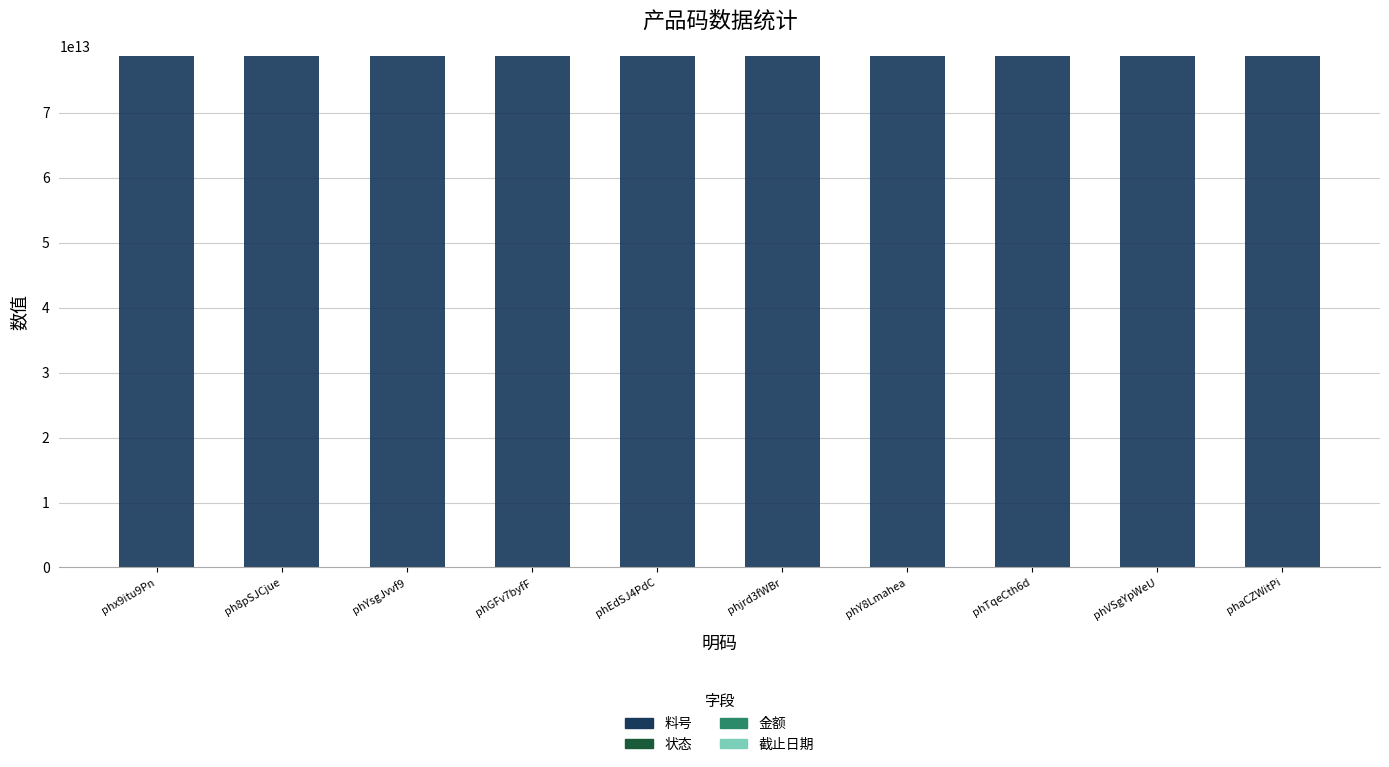

The value of 料号 at phY8Lmahea is 78775665800006. True or false?

True